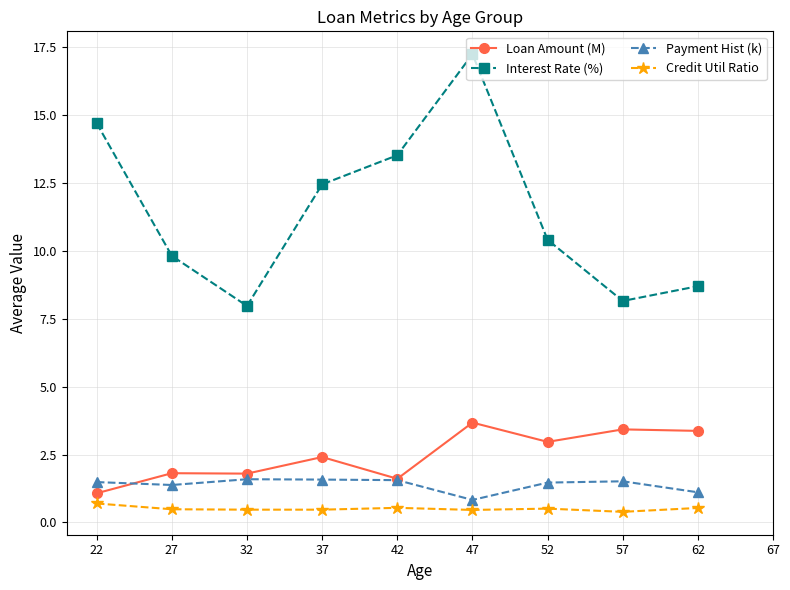

Which category has the lowest value in the Credit Util Ratio series?

57